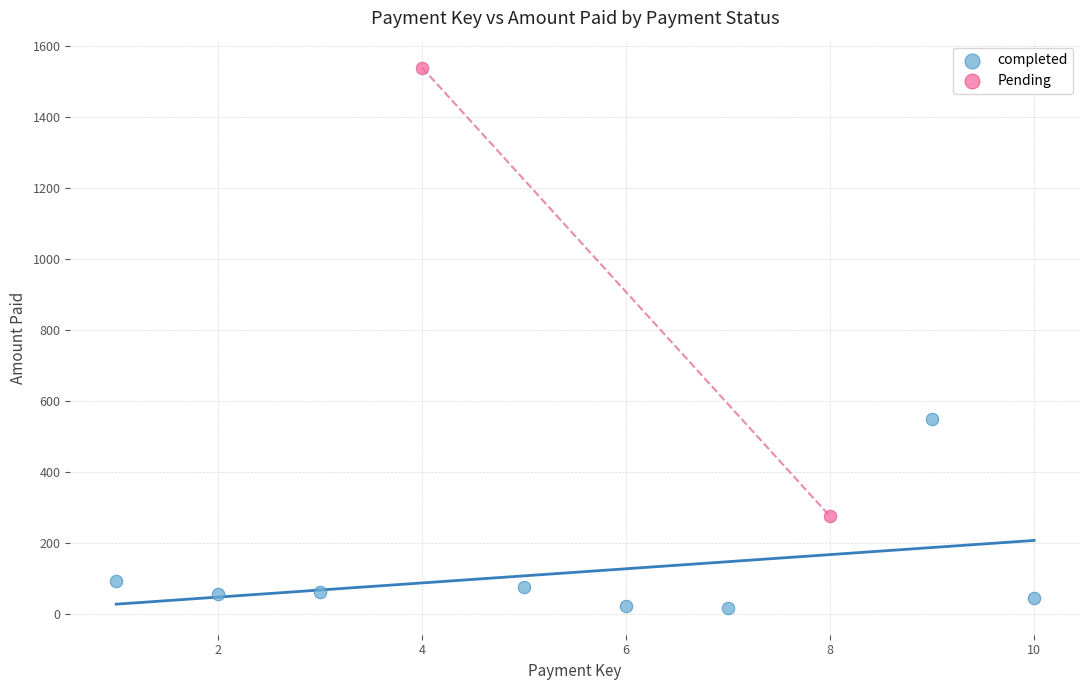

What are all the series names shown in the legend?

completed, Pending